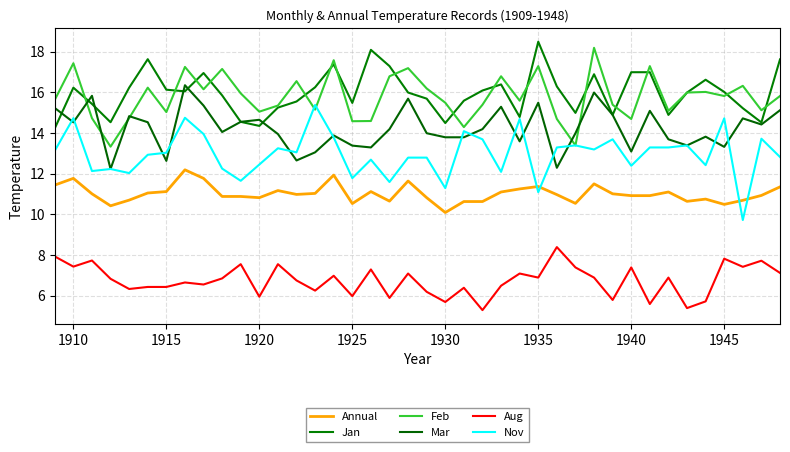

How many lines are shown in the chart?

6